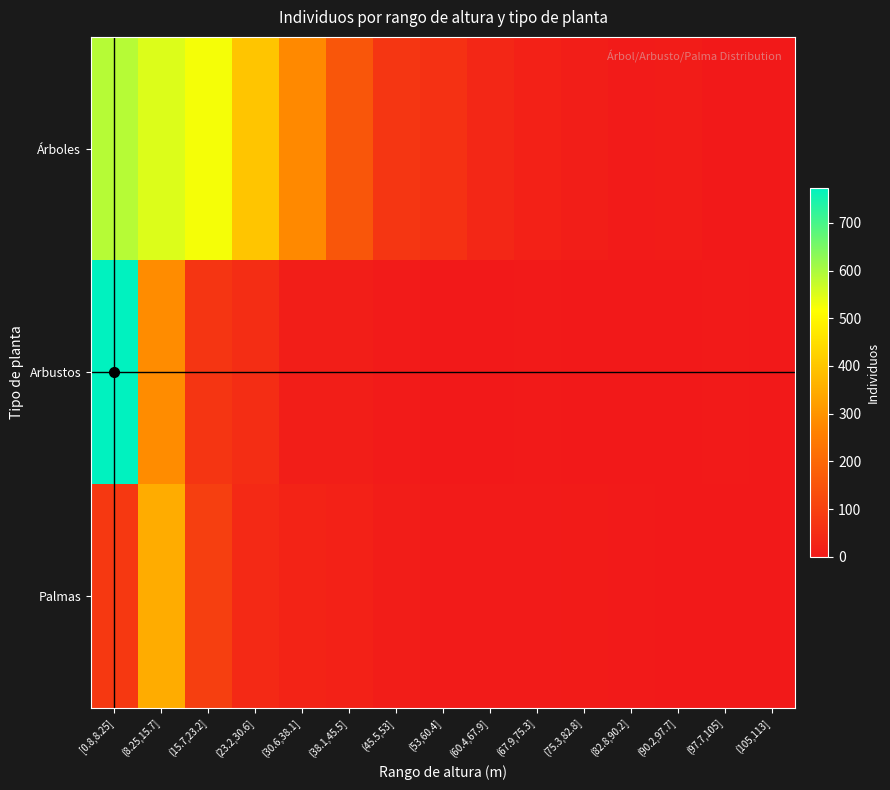

At which category does the chart reach its minimum across all series?

(97.7,105]